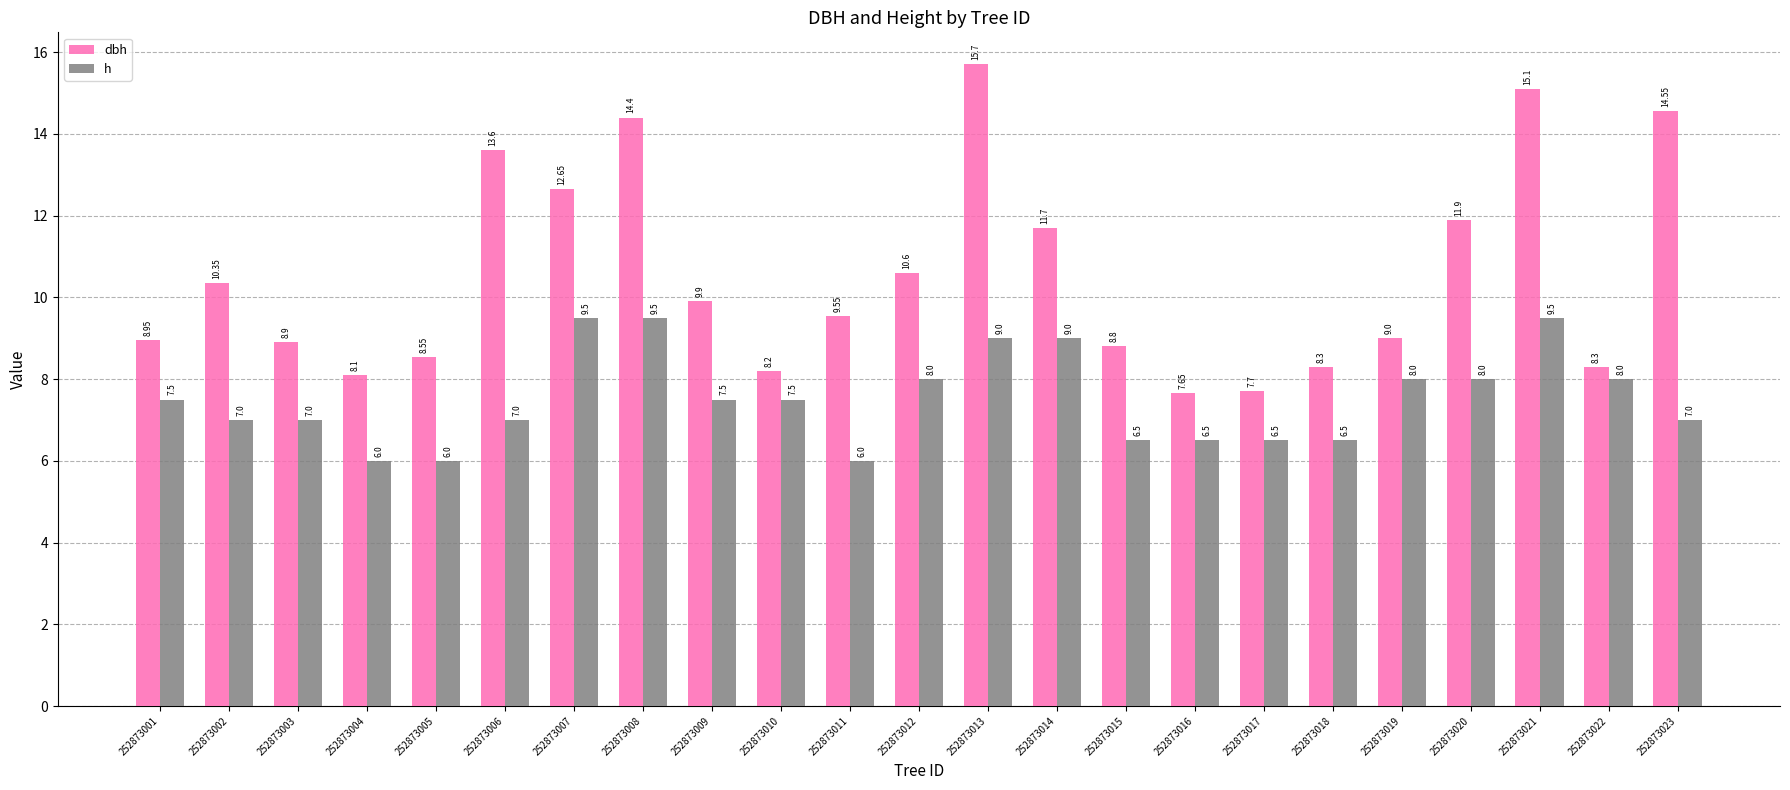

The value of dbh at 252873012 is 6.3. True or false?

False